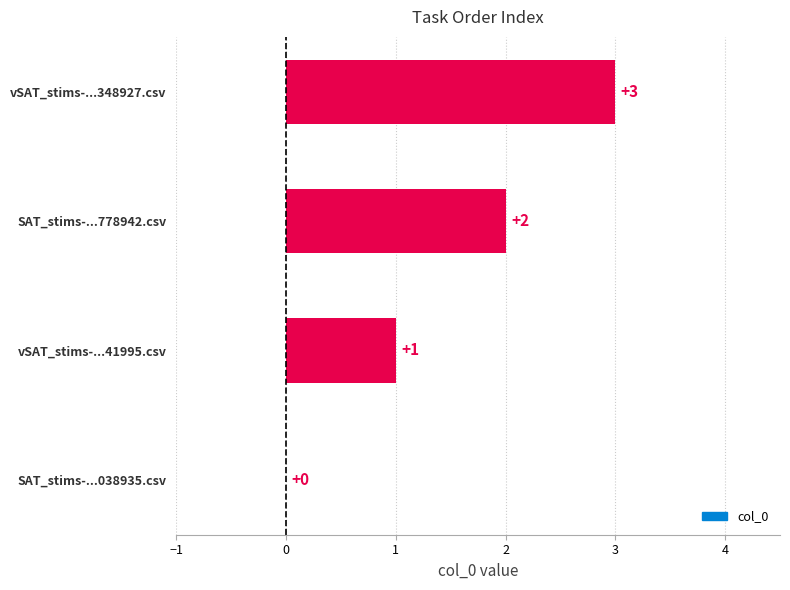

True or false: the data shows 2 at SAT_stims-...778942.csv.

True